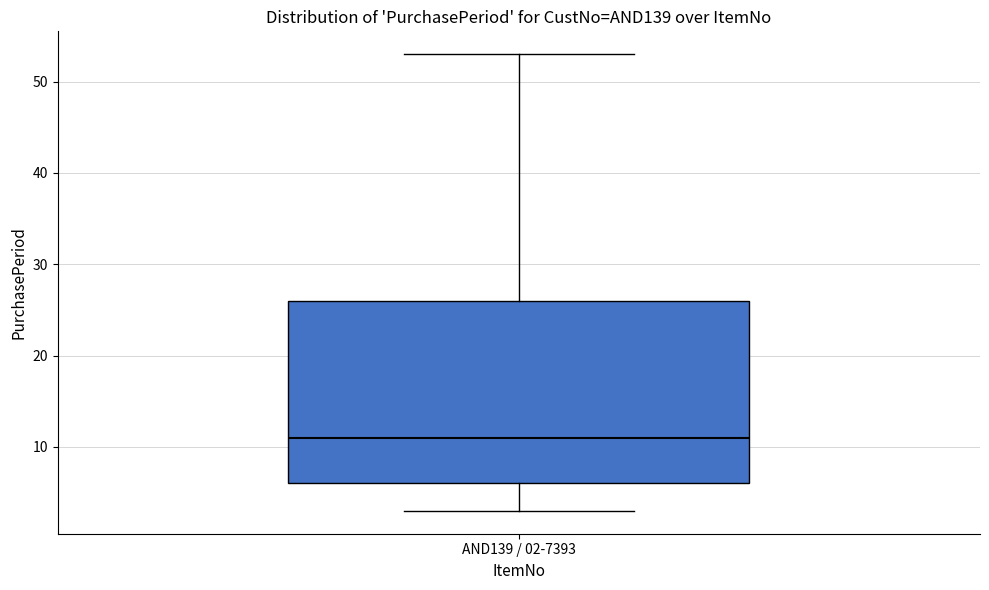

Transcribe this box plot: give where the median line is, the range the box spans, and where the two whiskers end, as read against the y-axis. The values are not printed on the chart, so give them approximately, as read against the axis.

median 11, box 6 to 26, whiskers 3 to 53